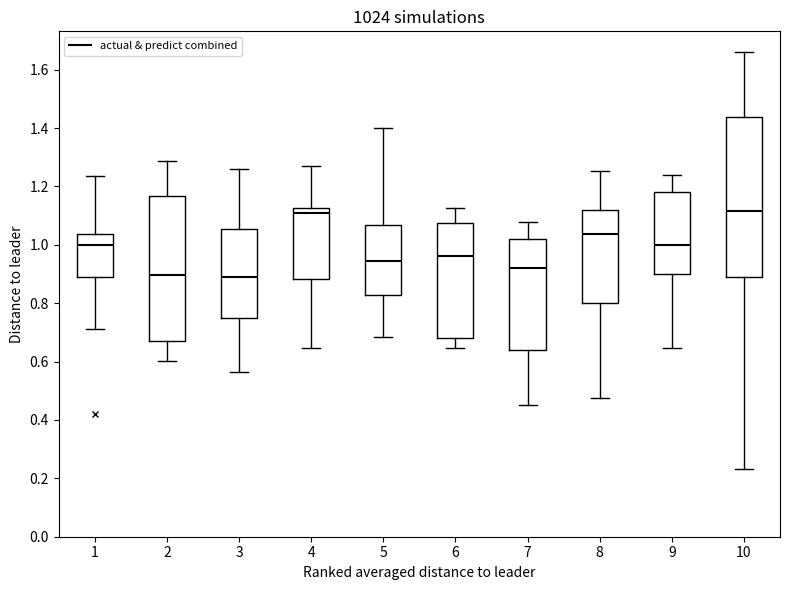

Which box is the tallest, from its lower edge to its upper edge?

10